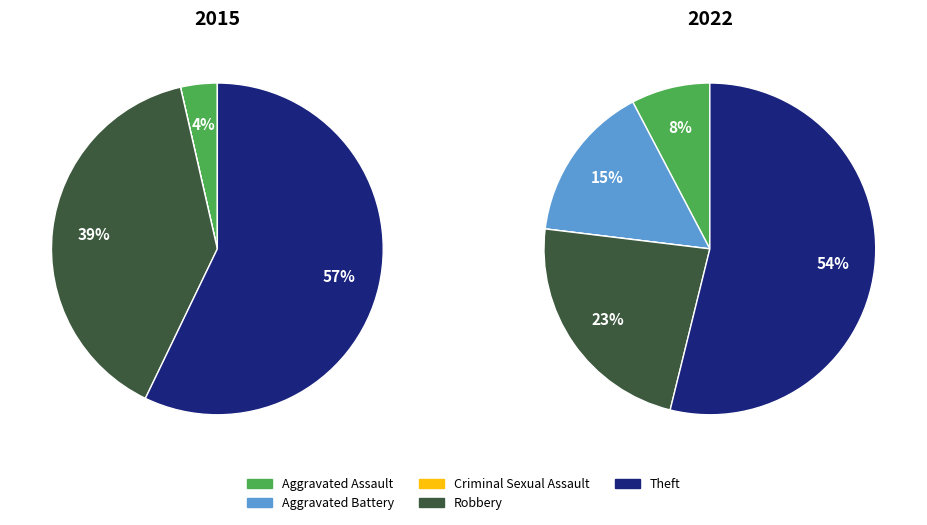

What portion of the pie excludes Aggravated Battery?

100.0%